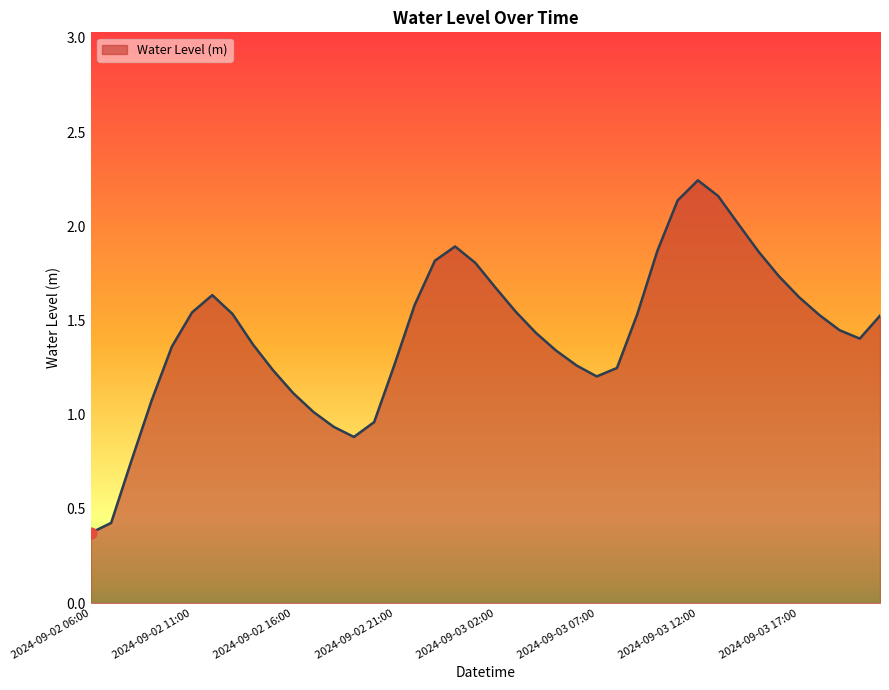

What is the smallest value displayed?

0.4